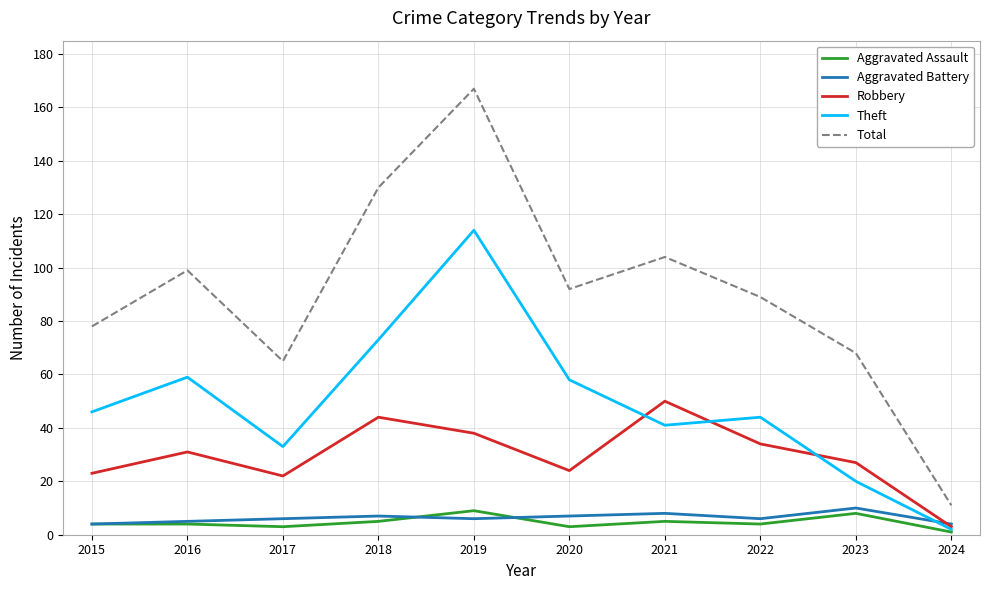

Is the value of Aggravated Battery at 2017 greater than the value of Theft at 2024?

Yes